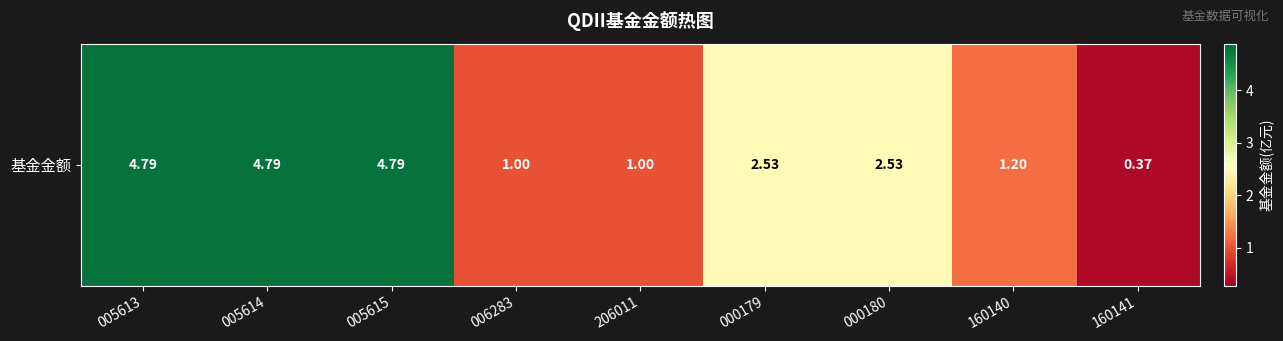

Which has a higher value, 160141 or 005613?

005613